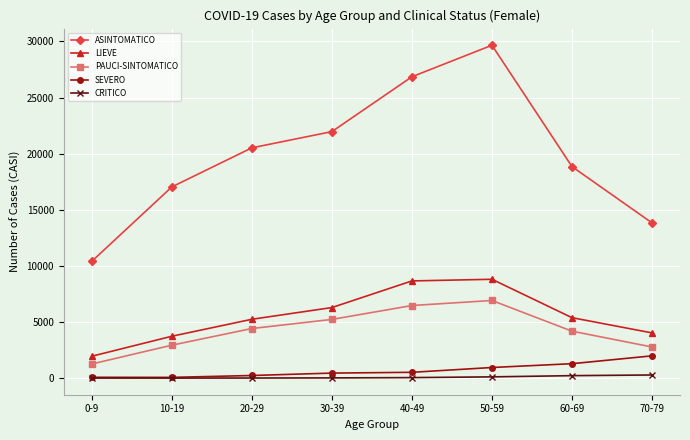

Which series has the largest range (max minus min)?

ASINTOMATICO